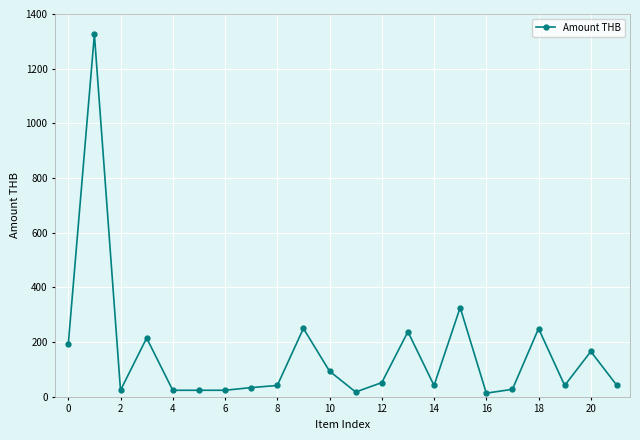

What is the value of the 9th point from the left?

41.4